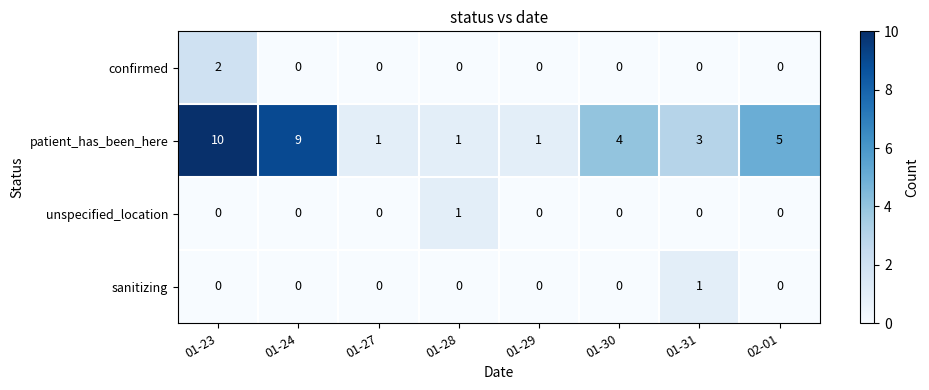

At how many categories does at least one series exceed 7?

2